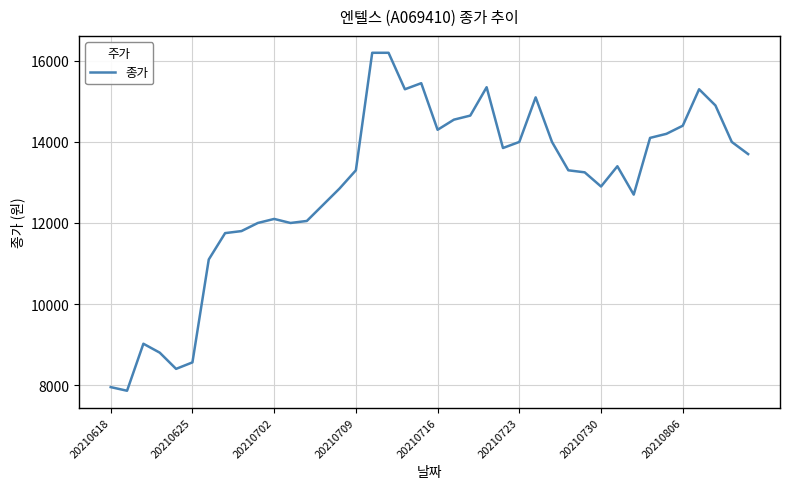

What is the difference between the maximum and minimum values?

8340